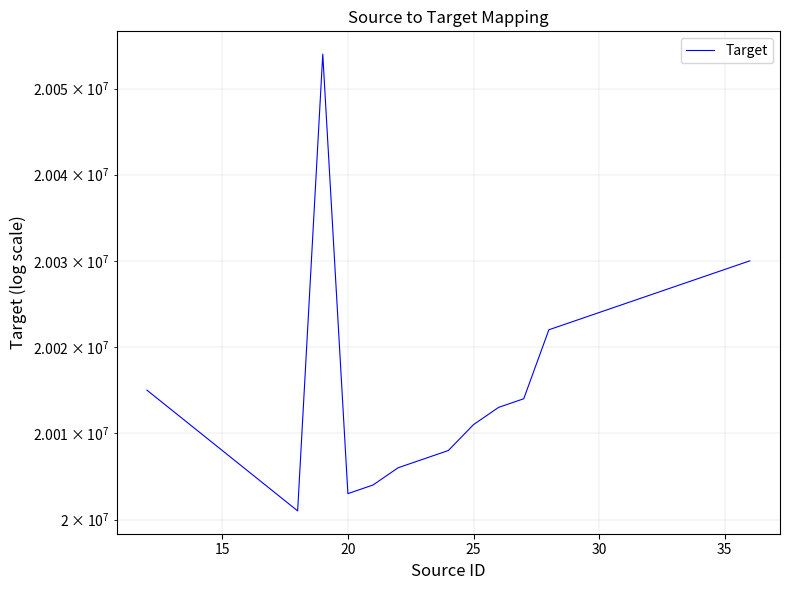

What is the maximum value shown in the chart?

20054000